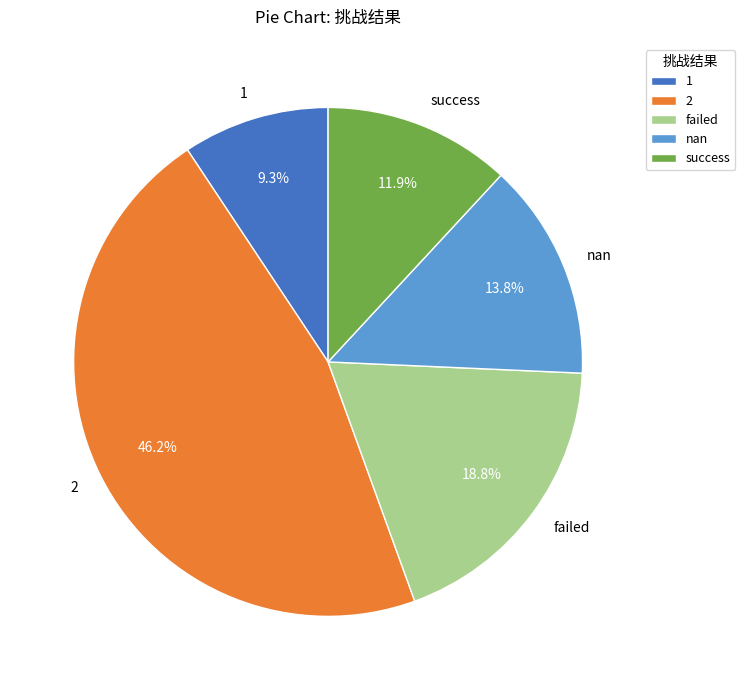

Which category has the smallest portion of the pie?

1